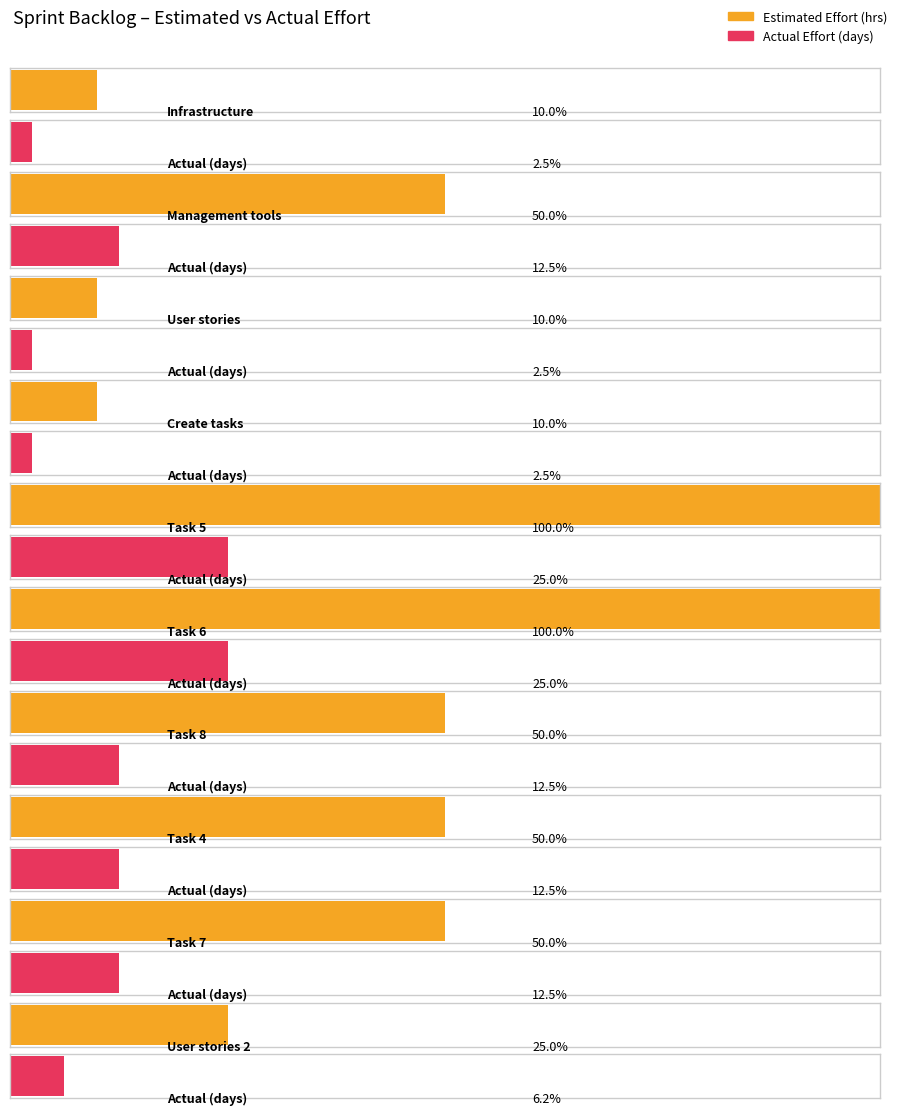

Which has a higher value, Management tools or Task 6?

Task 6